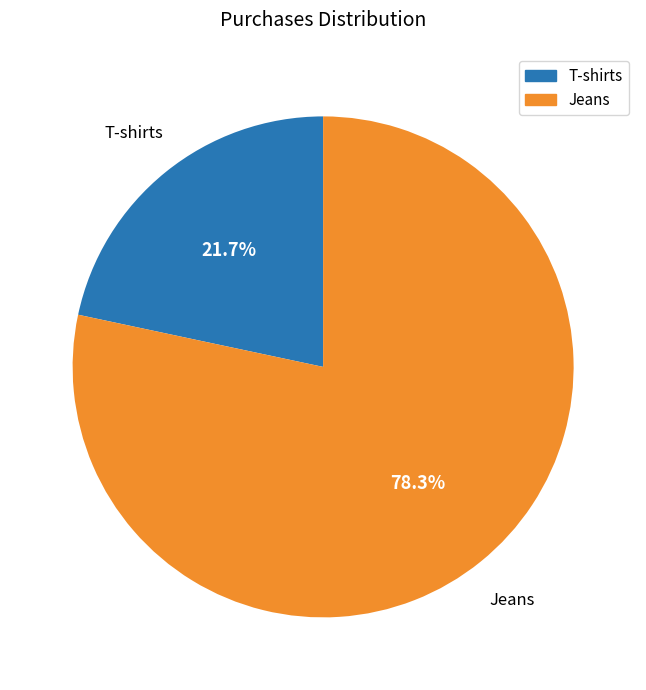

Between Jeans and T-shirts, which is larger?

Jeans